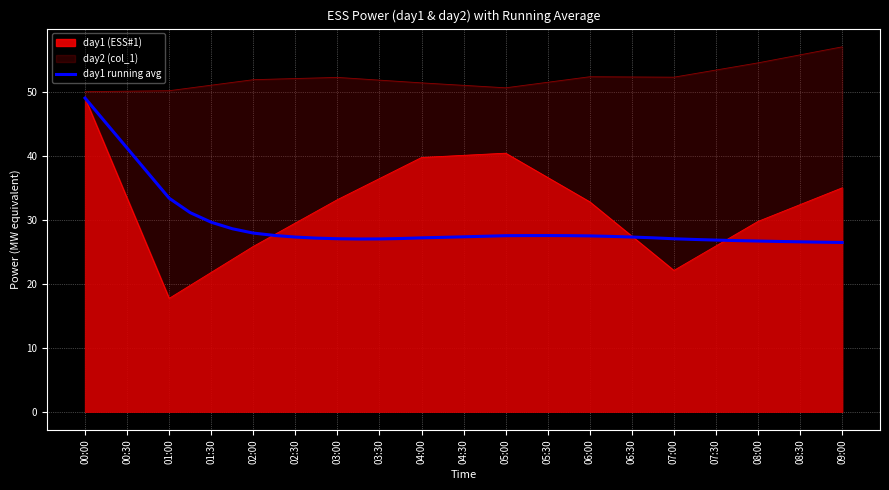

Which series has the largest total across all categories?

day2 (col_1)